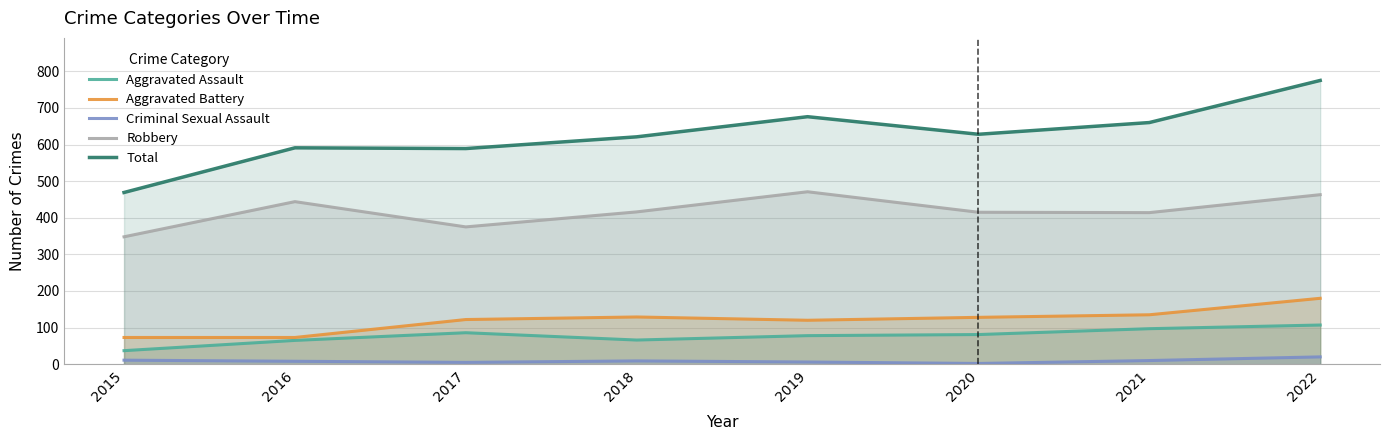

What are all the series names shown in the legend?

Aggravated Assault, Aggravated Battery, Criminal Sexual Assault, Robbery, Total